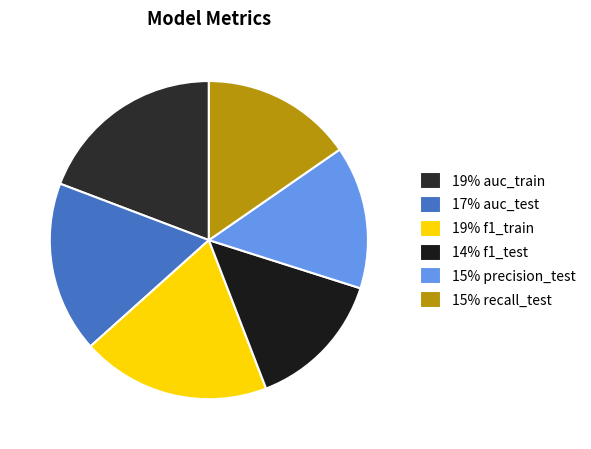

How many slices are in this pie chart?

6